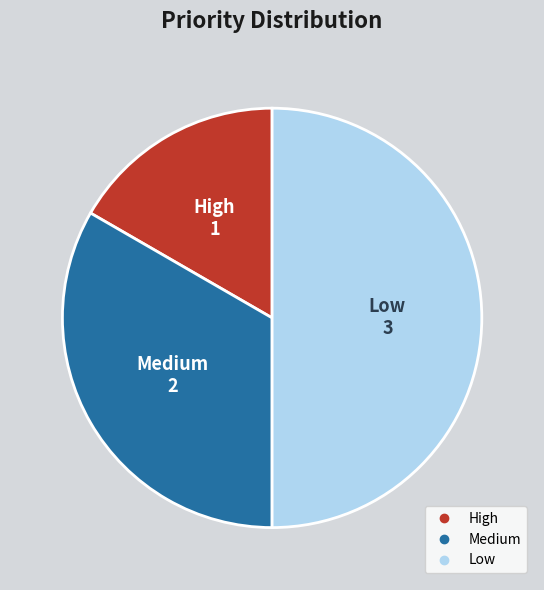

What is the largest slice in the pie chart?

Low